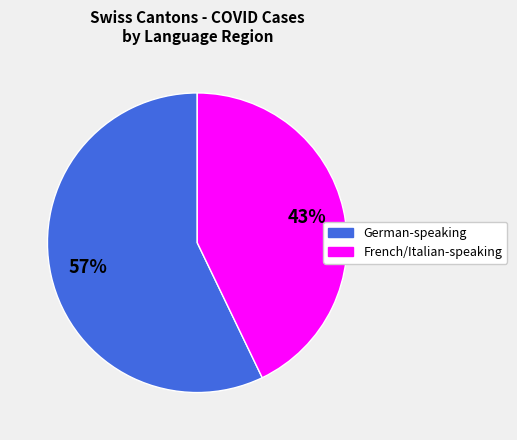

To the nearest percent, what is the difference between the largest and smallest slice percentages?

14%